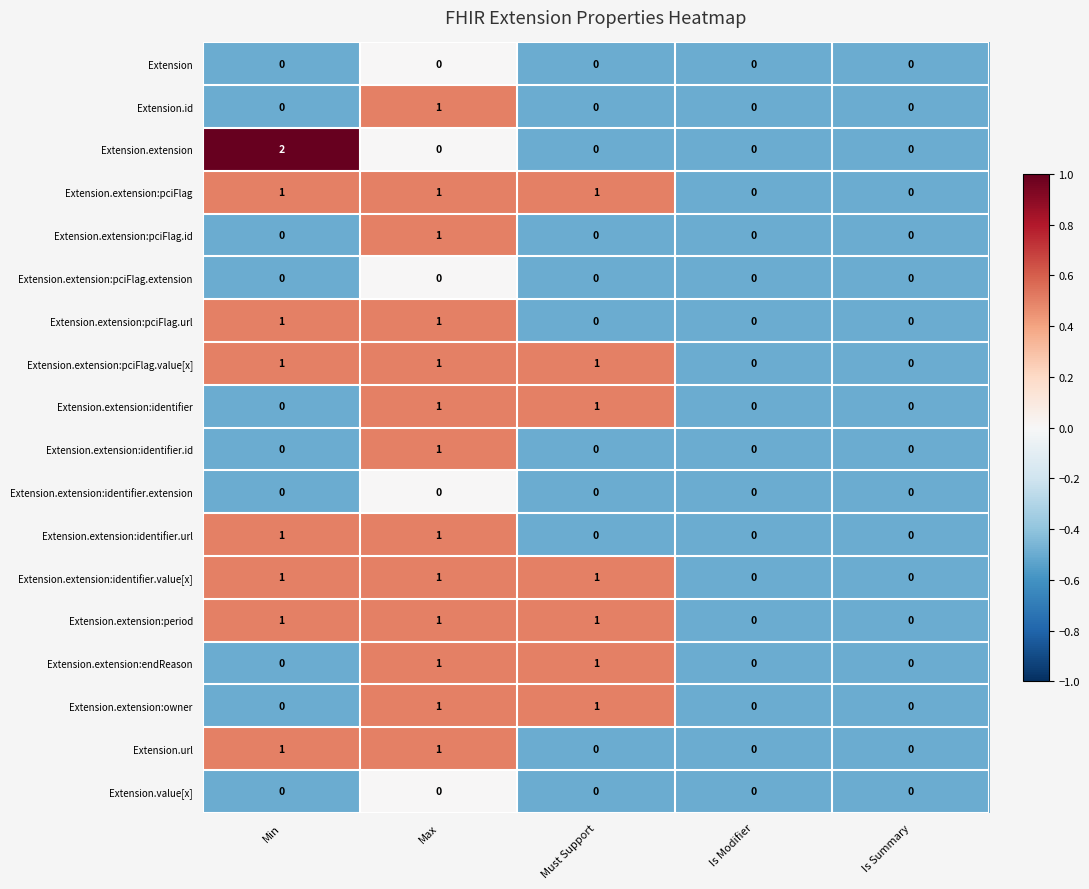

At which category does the chart reach its peak across all series?

Min